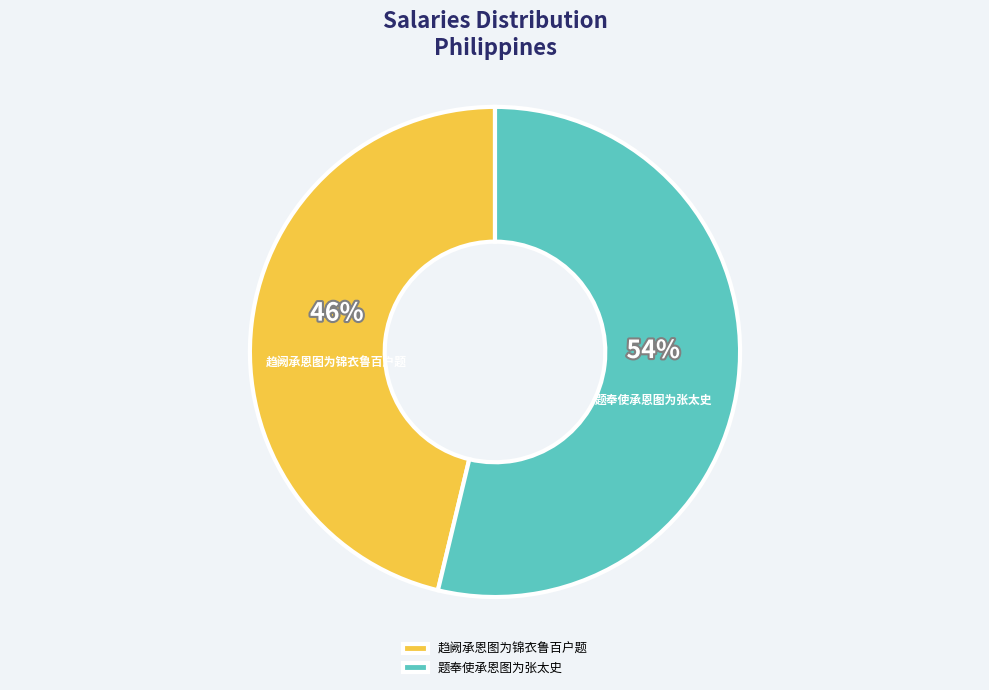

How many slices are in this pie chart?

2